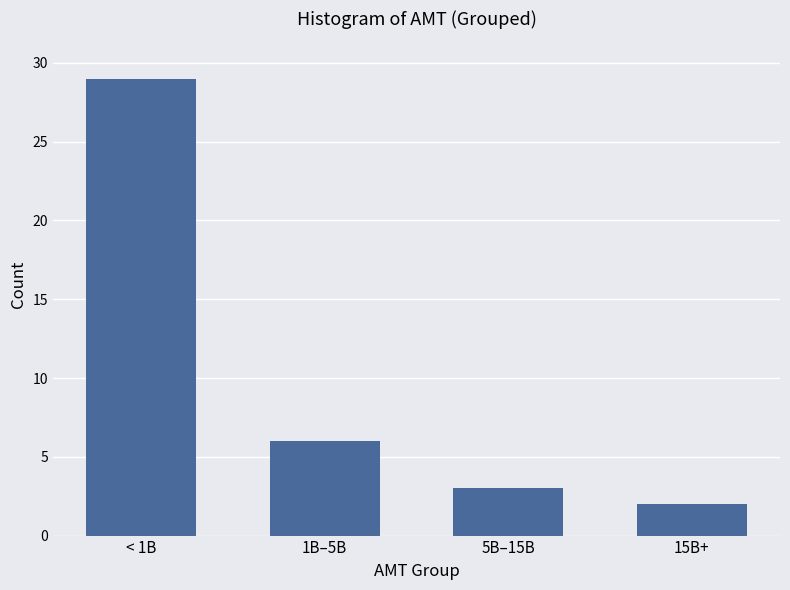

Reading left to right, list all the values displayed in this chart.

29	6	3	2